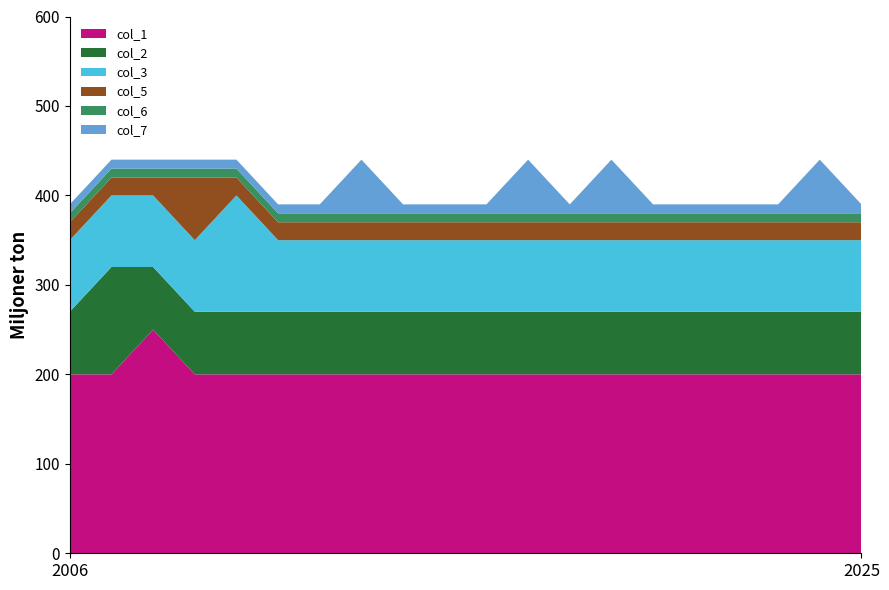

What is the minimum value for col_1?

200